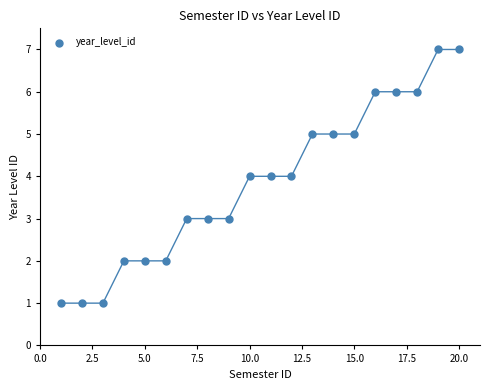

What is the range of X values (max minus min)?

19